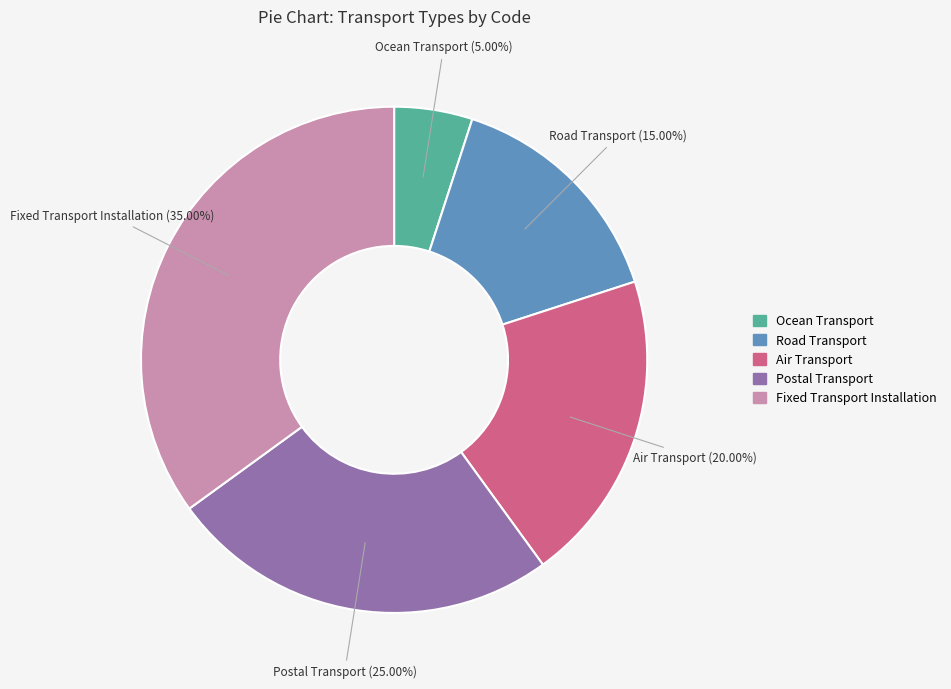

What is the smallest slice in the pie chart?

Ocean Transport